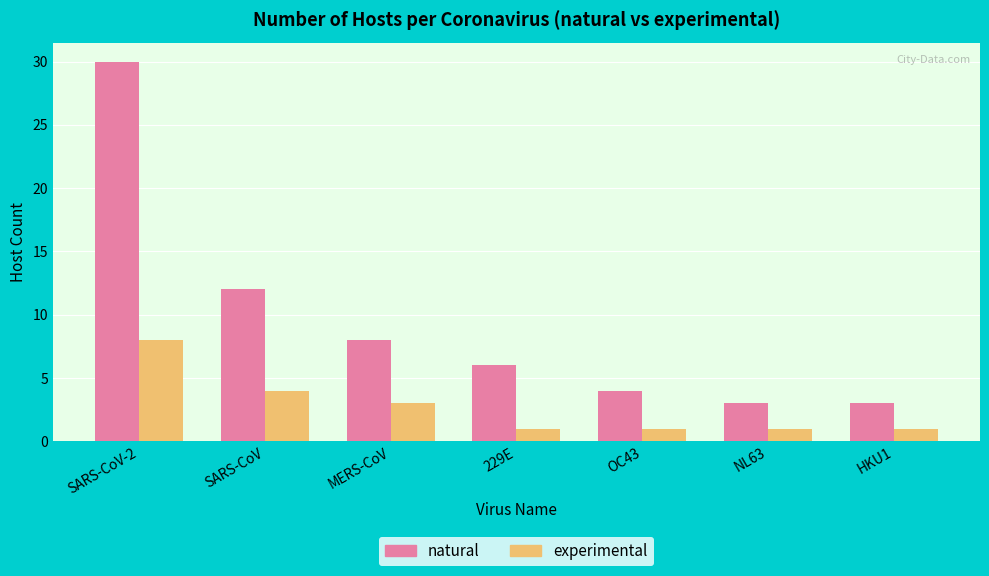

What is the highest value of the experimental series?

8